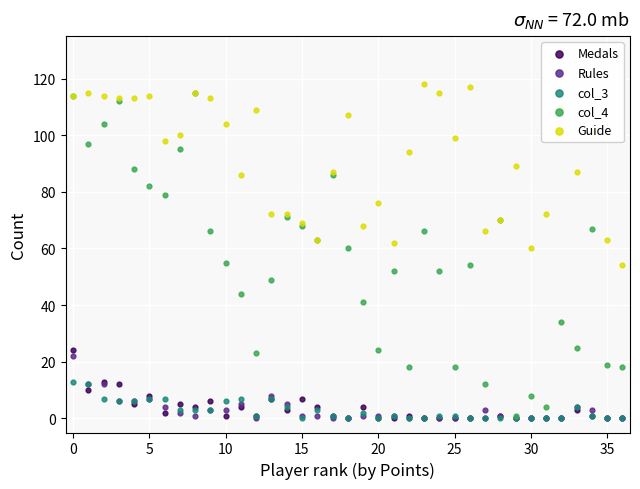

Which series has the largest total across all categories?

Guide